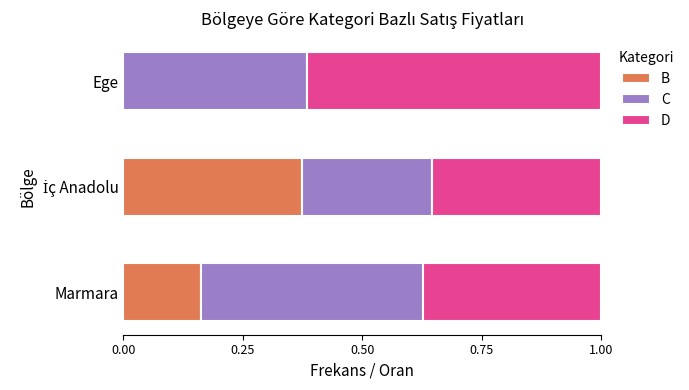

What is the total value across all series at Marmara?

1.0